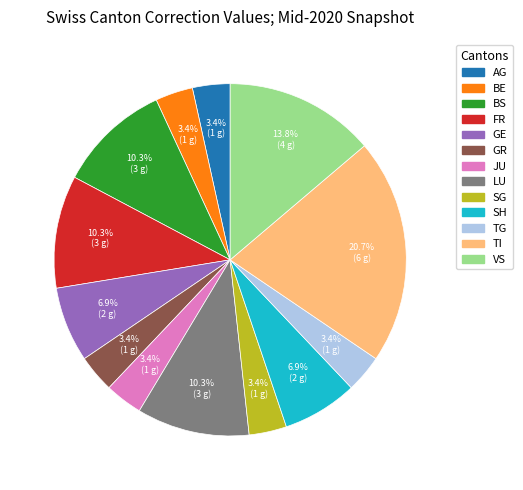

Which has a higher value, TI or BE?

TI